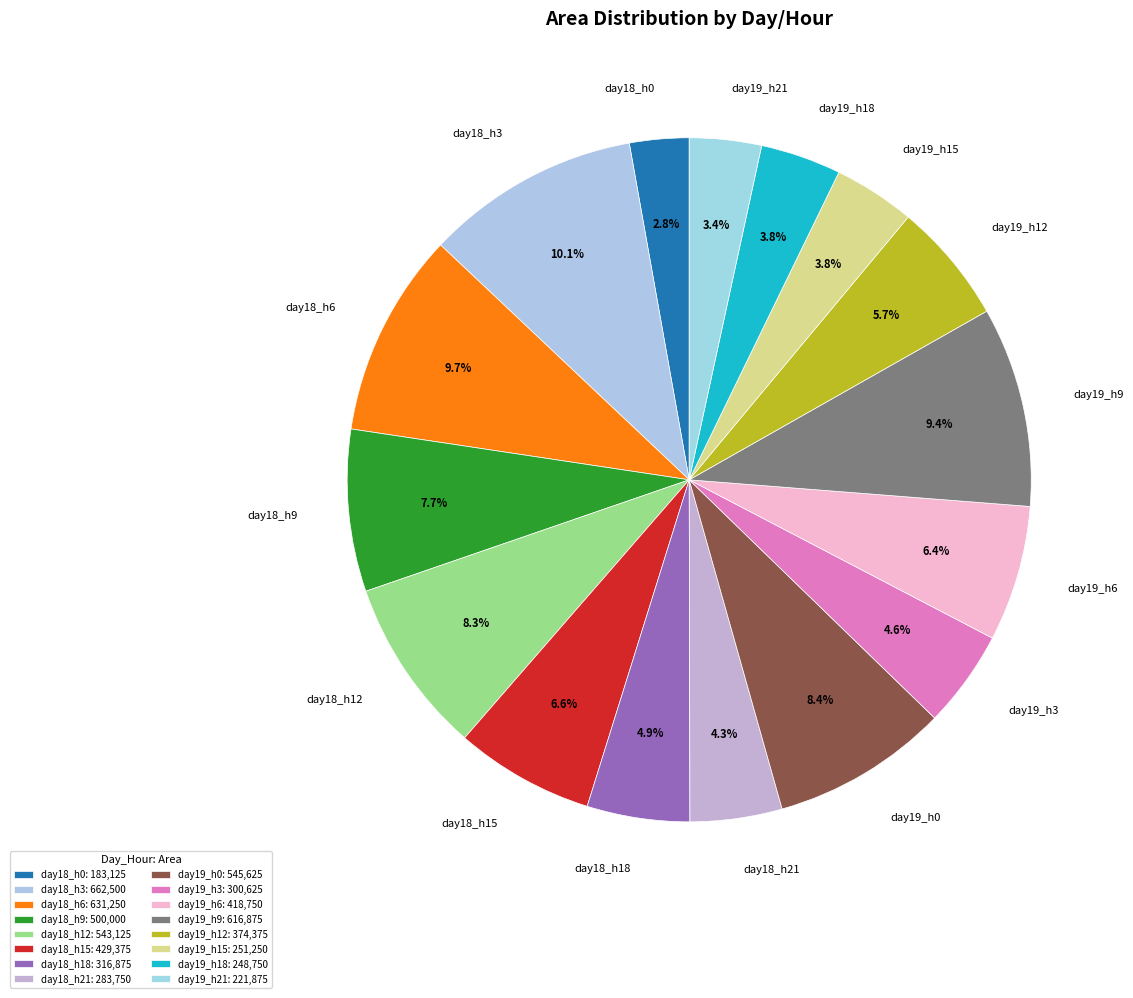

What portion of the pie excludes day19_h21?

96.6%